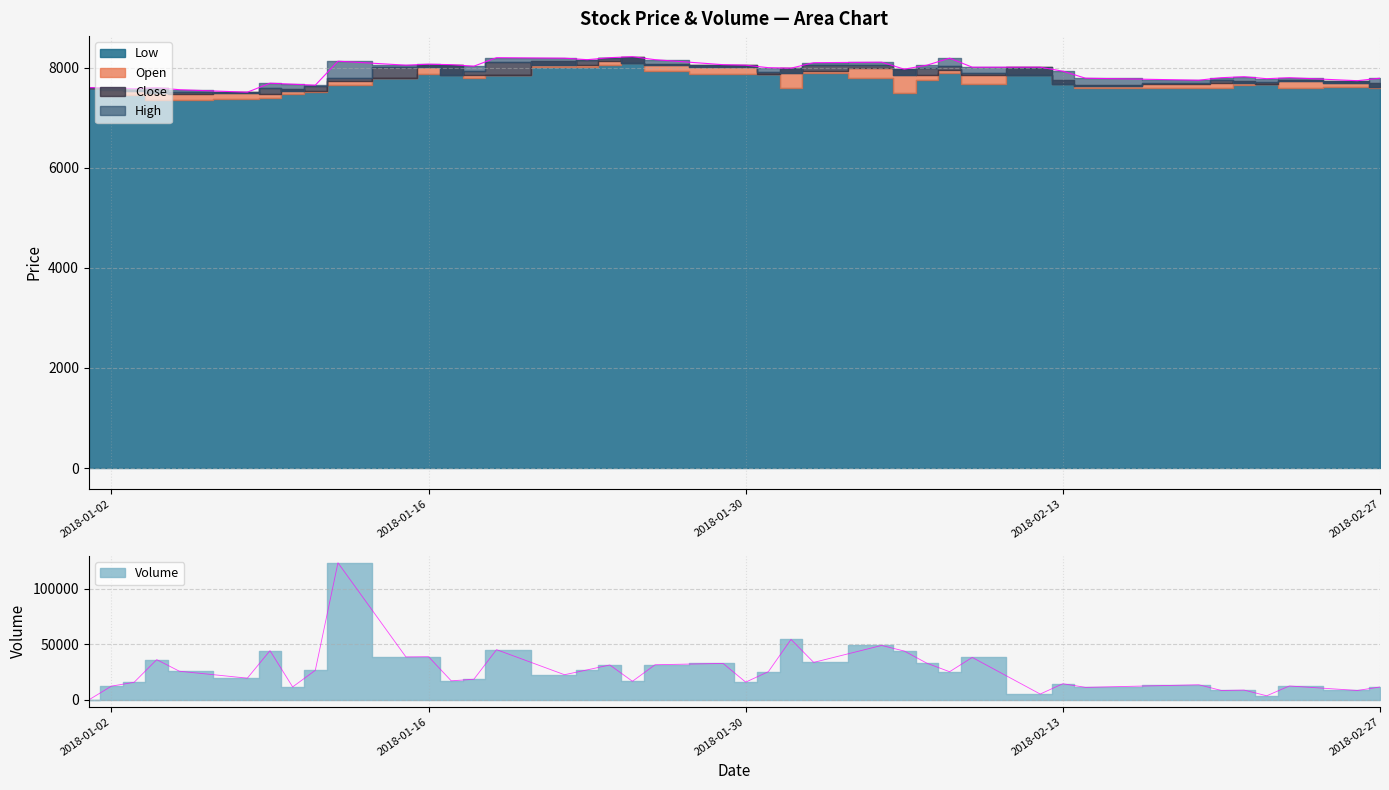

The value of Low at 2018-01-03 is 7450. True or false?

True